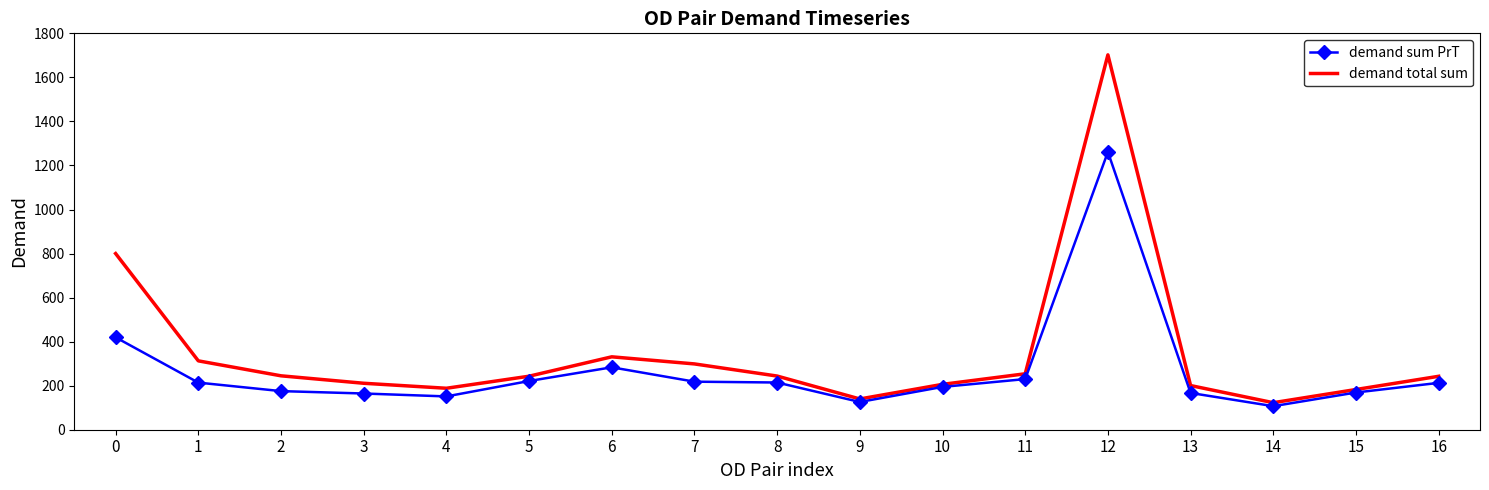

What are all the series names shown in the legend?

demand sum PrT, demand total sum